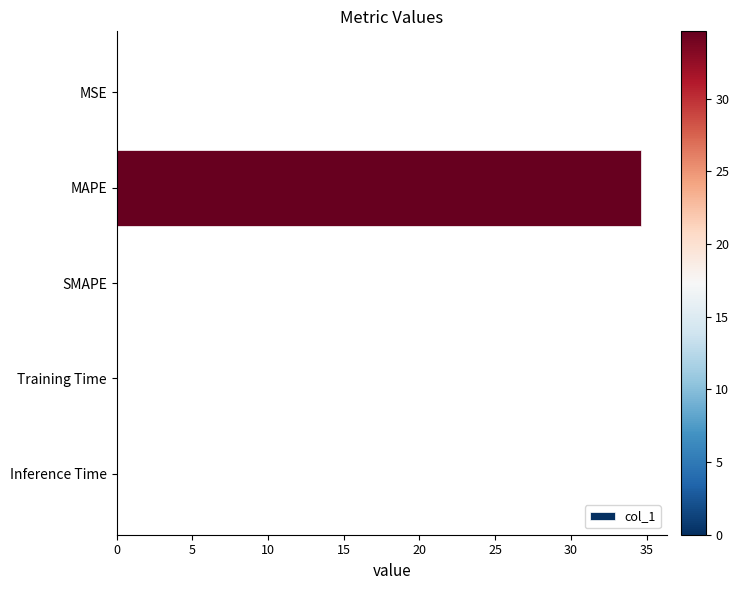

The value at MSE is 0.0. True or false?

True